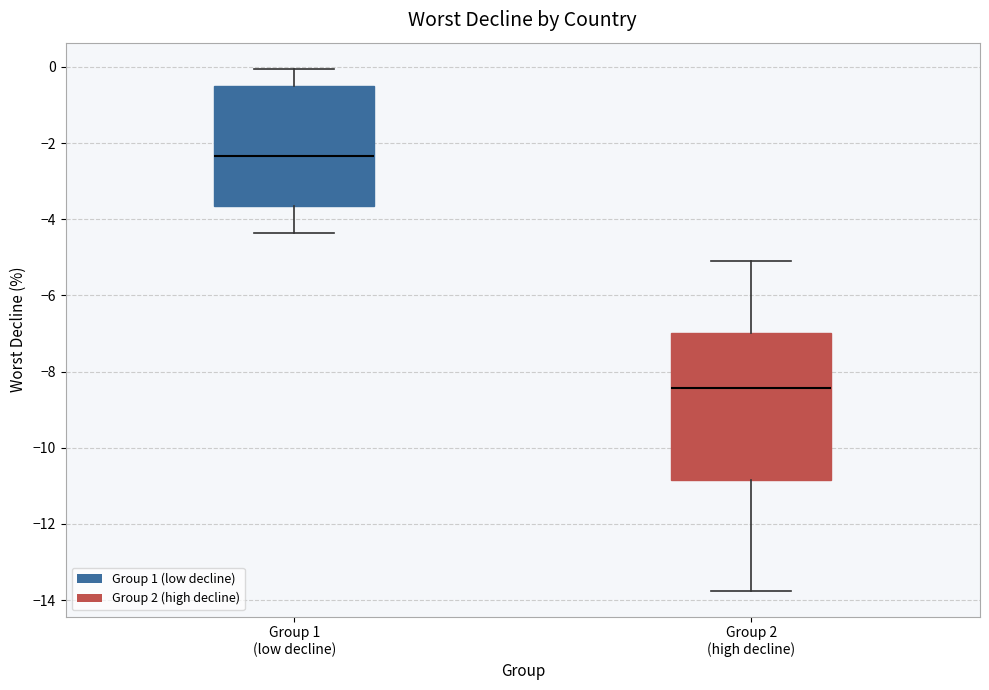

Where does the lower whisker of the box for Group 1 (low decline) end on the y-axis? The values are not printed on the chart, so give them approximately, as read against the axis.

-4.4